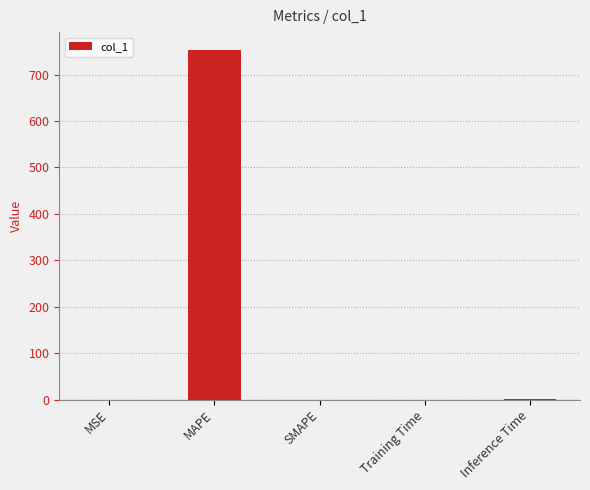

Which label corresponds to the largest value in the chart?

MAPE